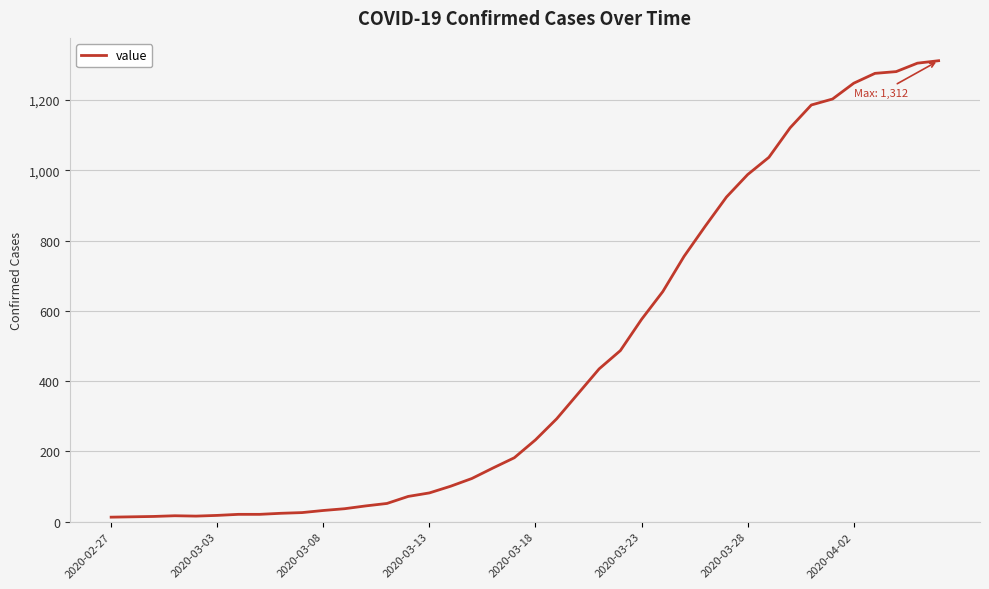

What is the maximum value shown in the chart?

1312